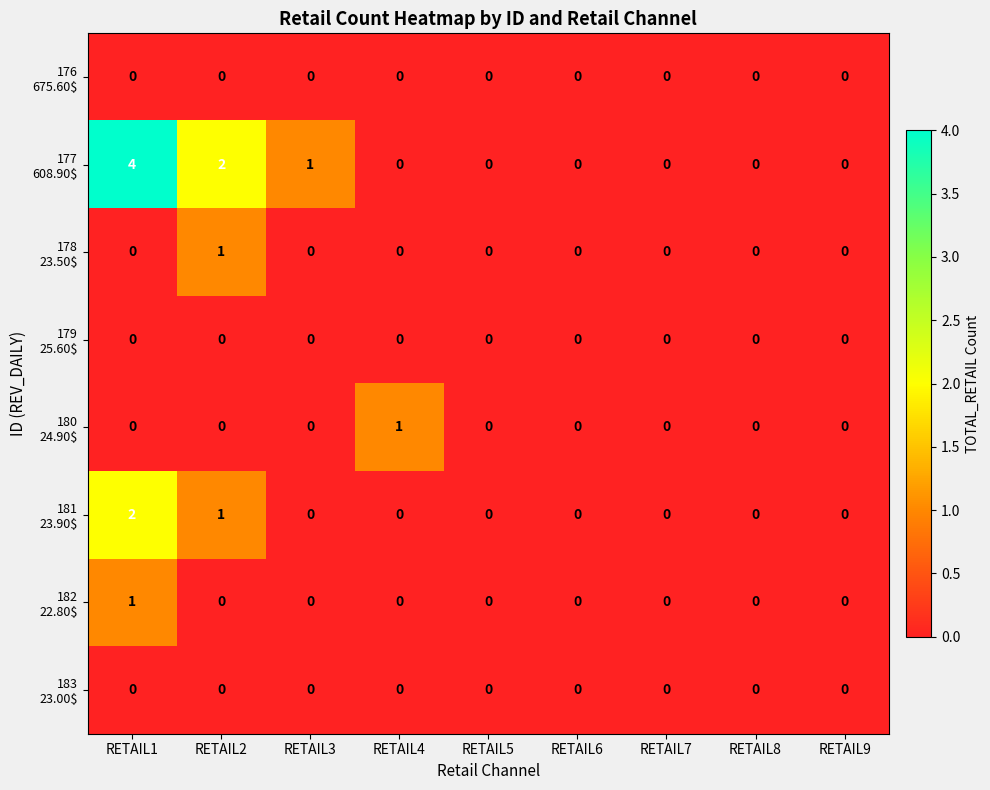

At which category is the sum across all series the highest?

RETAIL1